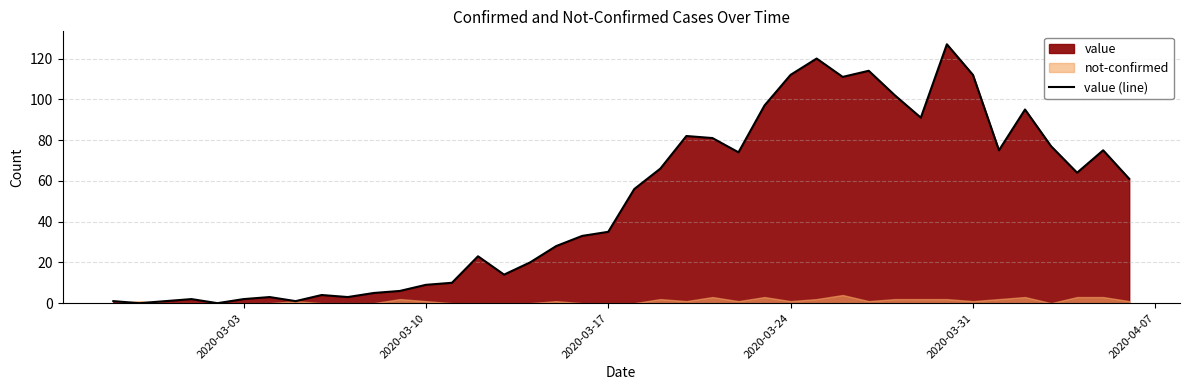

What is the greatest value displayed?

127